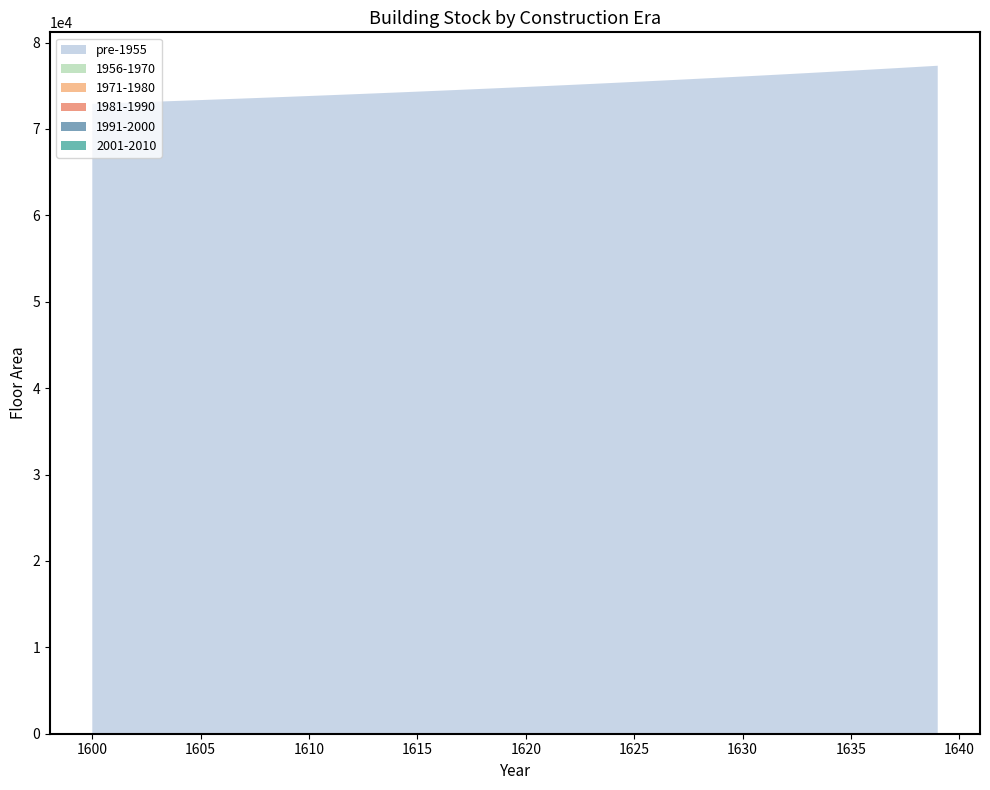

Reading left to right, extract all data points from this chart.

pre-1955: 1600=72899.8	1601=72985.0	1602=73071.4	1603=73159.1	1604=73248.1	1605=73338.3	1606=73429.8	1607=73522.6	1608=73616.8	1609=73712.2	1610=73809.1	1611=73907.4	1612=74007.1	1613=74108.2	1614=74210.8	1615=74314.8	1616=74420.3	1617=74527.4	1618=74635.9	1619=74746.1	1620=74857.8	1621=74971.1	1622=75086.0	1623=75202.6	1624=75320.9	1625=75440.8	1626=75562.5	1627=75685.9	1628=75811.1	1629=75938.1	1630=76066.9	1631=76197.5	1632=76330.0	1633=76464.4	1634=76600.8	1635=76739.1	1636=76879.3	1637=77021.6	1638=77165.9	1639=77312.3
1956-1970: 1600=0.0	1601=0.0	1602=0.0	1603=0.0	1604=0.0	1605=0.0	1606=0.0	1607=0.0	1608=0.0	1609=0.0	1610=0.0	1611=0.0	1612=0.0	1613=0.0	1614=0.0	1615=0.0	1616=0.0	1617=0.0	1618=0.0	1619=0.0	1620=0.0	1621=0.0	1622=0.0	1623=0.0	1624=0.0	1625=0.0	1626=0.0	1627=0.0	1628=0.0	1629=0.0	1630=0.0	1631=0.0	1632=0.0	1633=0.0	1634=0.0	1635=0.0	1636=0.0	1637=0.0	1638=0.0	1639=0.0
1971-1980: 1600=0.0	1601=0.0	1602=0.0	1603=0.0	1604=0.0	1605=0.0	1606=0.0	1607=0.0	1608=0.0	1609=0.0	1610=0.0	1611=0.0	1612=0.0	1613=0.0	1614=0.0	1615=0.0	1616=0.0	1617=0.0	1618=0.0	1619=0.0	1620=0.0	1621=0.0	1622=0.0	1623=0.0	1624=0.0	1625=0.0	1626=0.0	1627=0.0	1628=0.0	1629=0.0	1630=0.0	1631=0.0	1632=0.0	1633=0.0	1634=0.0	1635=0.0	1636=0.0	1637=0.0	1638=0.0	1639=0.0
1981-1990: 1600=0.0	1601=0.0	1602=0.0	1603=0.0	1604=0.0	1605=0.0	1606=0.0	1607=0.0	1608=0.0	1609=0.0	1610=0.0	1611=0.0	1612=0.0	1613=0.0	1614=0.0	1615=0.0	1616=0.0	1617=0.0	1618=0.0	1619=0.0	1620=0.0	1621=0.0	1622=0.0	1623=0.0	1624=0.0	1625=0.0	1626=0.0	1627=0.0	1628=0.0	1629=0.0	1630=0.0	1631=0.0	1632=0.0	1633=0.0	1634=0.0	1635=0.0	1636=0.0	1637=0.0	1638=0.0	1639=0.0
1991-2000: 1600=0.0	1601=0.0	1602=0.0	1603=0.0	1604=0.0	1605=0.0	1606=0.0	1607=0.0	1608=0.0	1609=0.0	1610=0.0	1611=0.0	1612=0.0	1613=0.0	1614=0.0	1615=0.0	1616=0.0	1617=0.0	1618=0.0	1619=0.0	1620=0.0	1621=0.0	1622=0.0	1623=0.0	1624=0.0	1625=0.0	1626=0.0	1627=0.0	1628=0.0	1629=0.0	1630=0.0	1631=0.0	1632=0.0	1633=0.0	1634=0.0	1635=0.0	1636=0.0	1637=0.0	1638=0.0	1639=0.0
2001-2010: 1600=0.0	1601=0.0	1602=0.0	1603=0.0	1604=0.0	1605=0.0	1606=0.0	1607=0.0	1608=0.0	1609=0.0	1610=0.0	1611=0.0	1612=0.0	1613=0.0	1614=0.0	1615=0.0	1616=0.0	1617=0.0	1618=0.0	1619=0.0	1620=0.0	1621=0.0	1622=0.0	1623=0.0	1624=0.0	1625=0.0	1626=0.0	1627=0.0	1628=0.0	1629=0.0	1630=0.0	1631=0.0	1632=0.0	1633=0.0	1634=0.0	1635=0.0	1636=0.0	1637=0.0	1638=0.0	1639=0.0